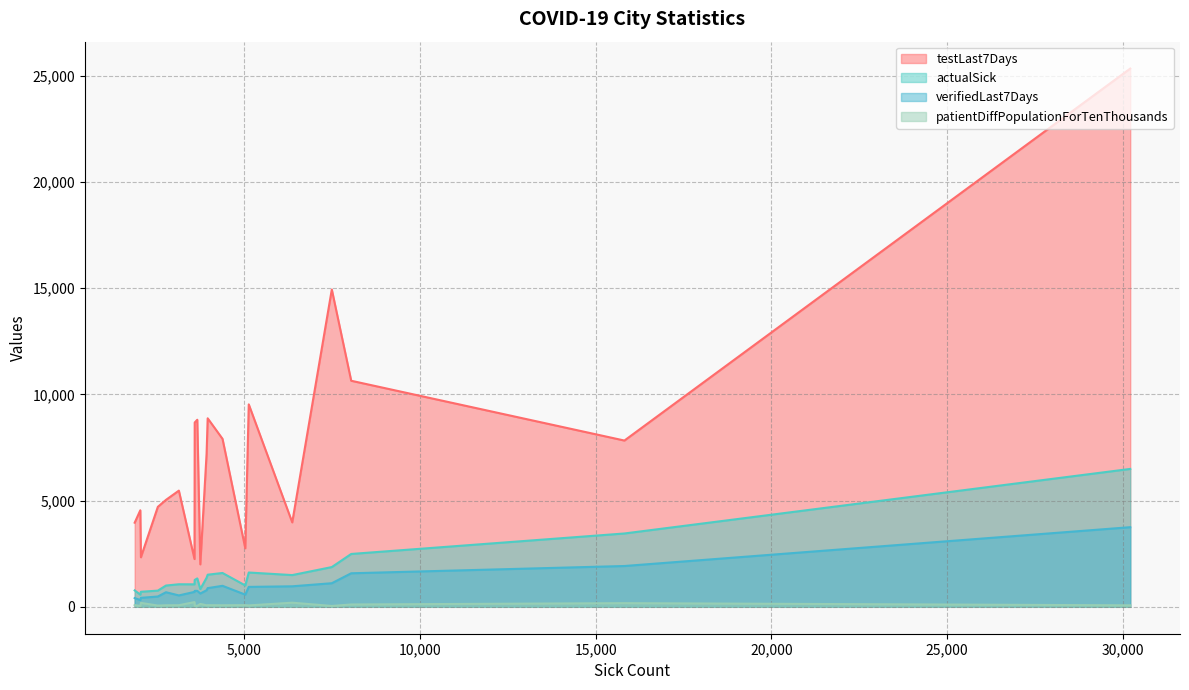

Reading left to right, extract all data points from this chart.

testLast7Days: 30210=25329	15817=7824	8043=10638	7491=14933	5128=9527	4381=7905	3959=8871	6365=3973	3928=7203	3663=8803	3590=8673	3139=5467	3584=2248	5029=2755	2773=5033	3749=1997	1882=3959	2541=4704	2059=2332	2042=4543
actualSick: 30210=6489	15817=3451	8043=2487	7491=1870	5128=1614	4381=1592	3959=1511	6365=1493	3928=1368	3663=1337	3590=1265	3139=1061	3584=1058	5029=1005	2773=1001	3749=835	1882=772	2541=762	2059=708	2042=572
verifiedLast7Days: 30210=3747	15817=1920	8043=1578	7491=1110	5128=937	4381=988	3959=879	6365=965	3928=780	3663=752	3590=750	3139=536	3584=702	5029=573	2773=686	3749=625	1882=411	2541=485	2059=422	2042=319
patientDiffPopulationForTenThousands: 30210=70	15817=172	8043=110	7491=41	5128=66	4381=73	3959=77	6365=194	3928=73	3663=49	3590=52	3139=75	3584=223	5029=79	2773=72	3749=135	1882=81	2541=59	2059=184	2042=39